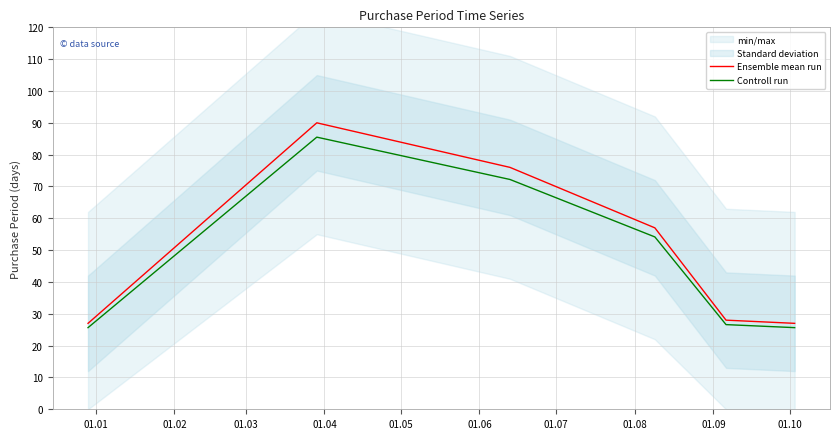

How many values in the Ensemble mean run series are below 57?

3